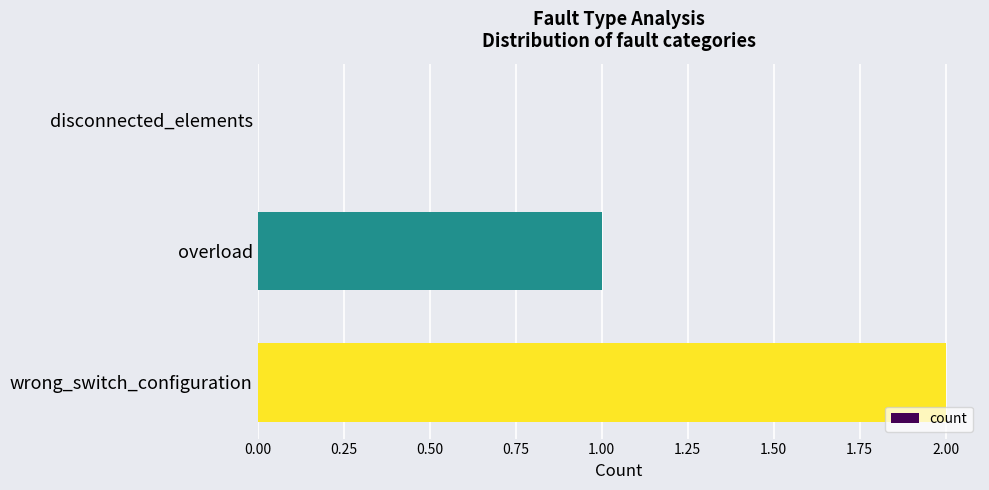

What is the sum of all values?

3